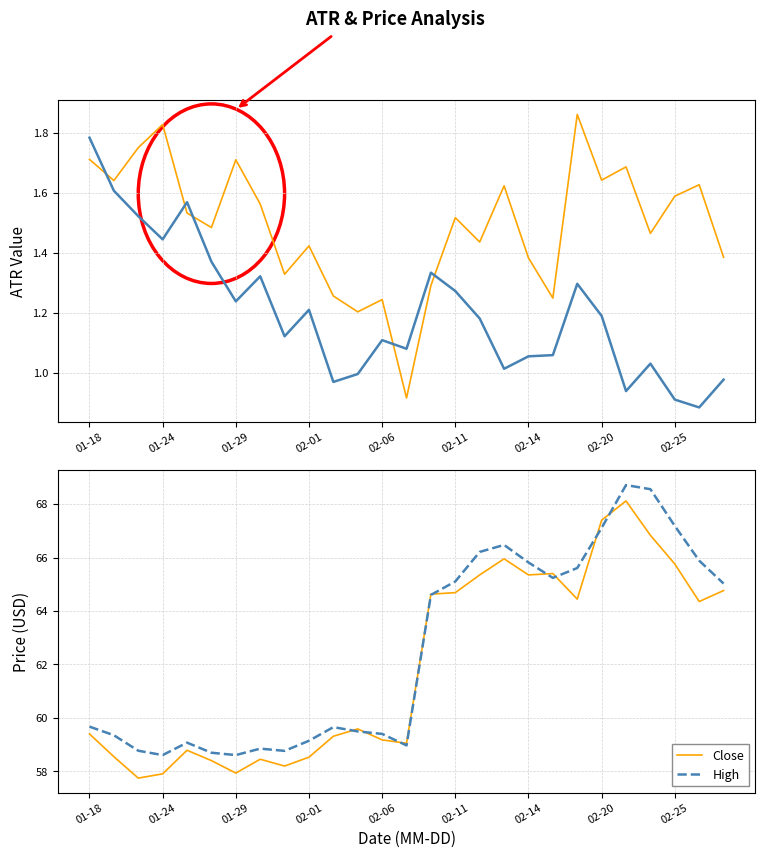

What is the maximum value for High?

68.7